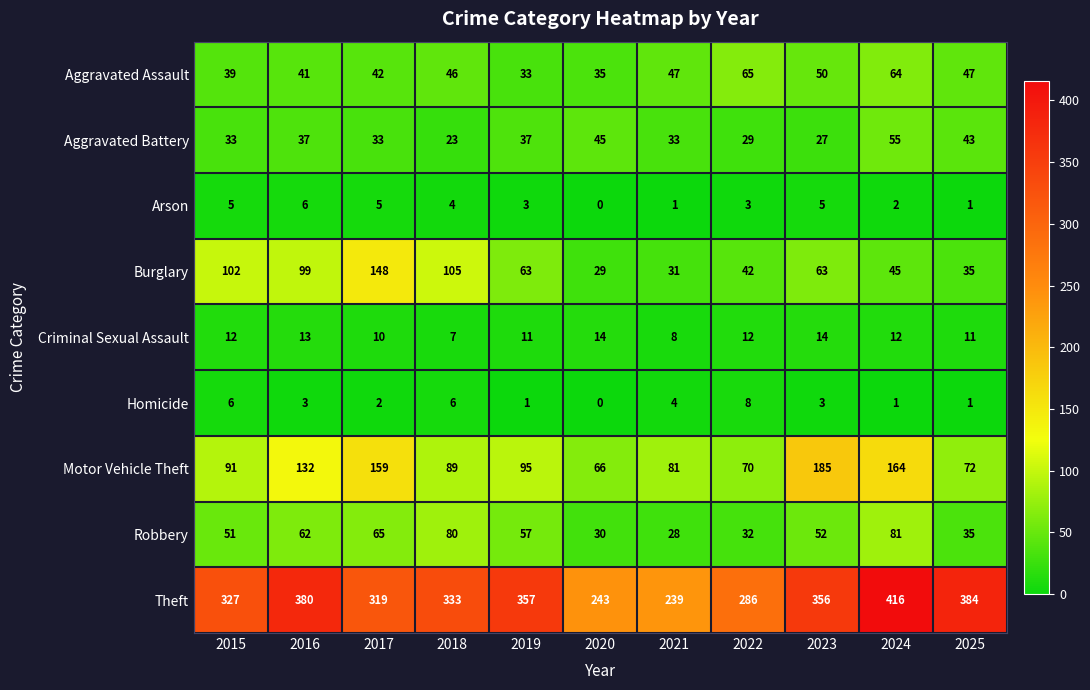

Which series has the largest total across all categories?

Theft